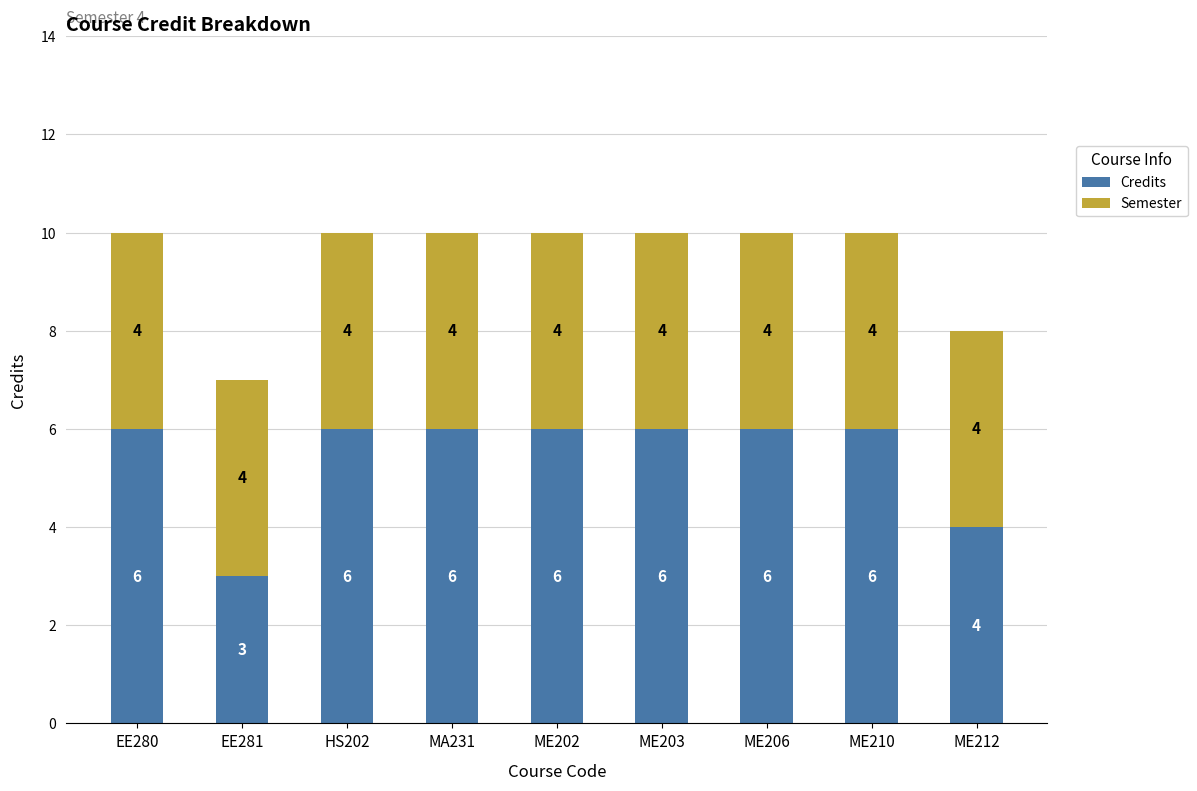

True or false: Credits has a value of 6 at EE280.

True